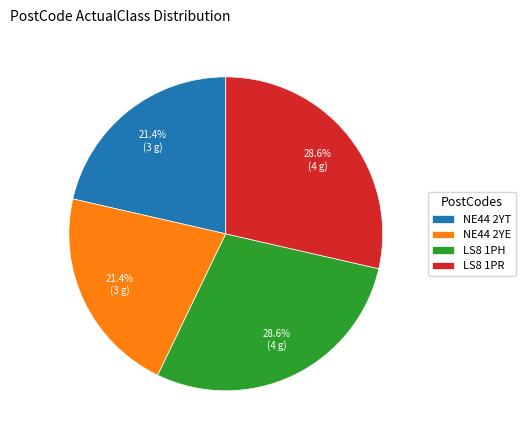

To the nearest percent, what portion does LS8 1PR represent?

29%